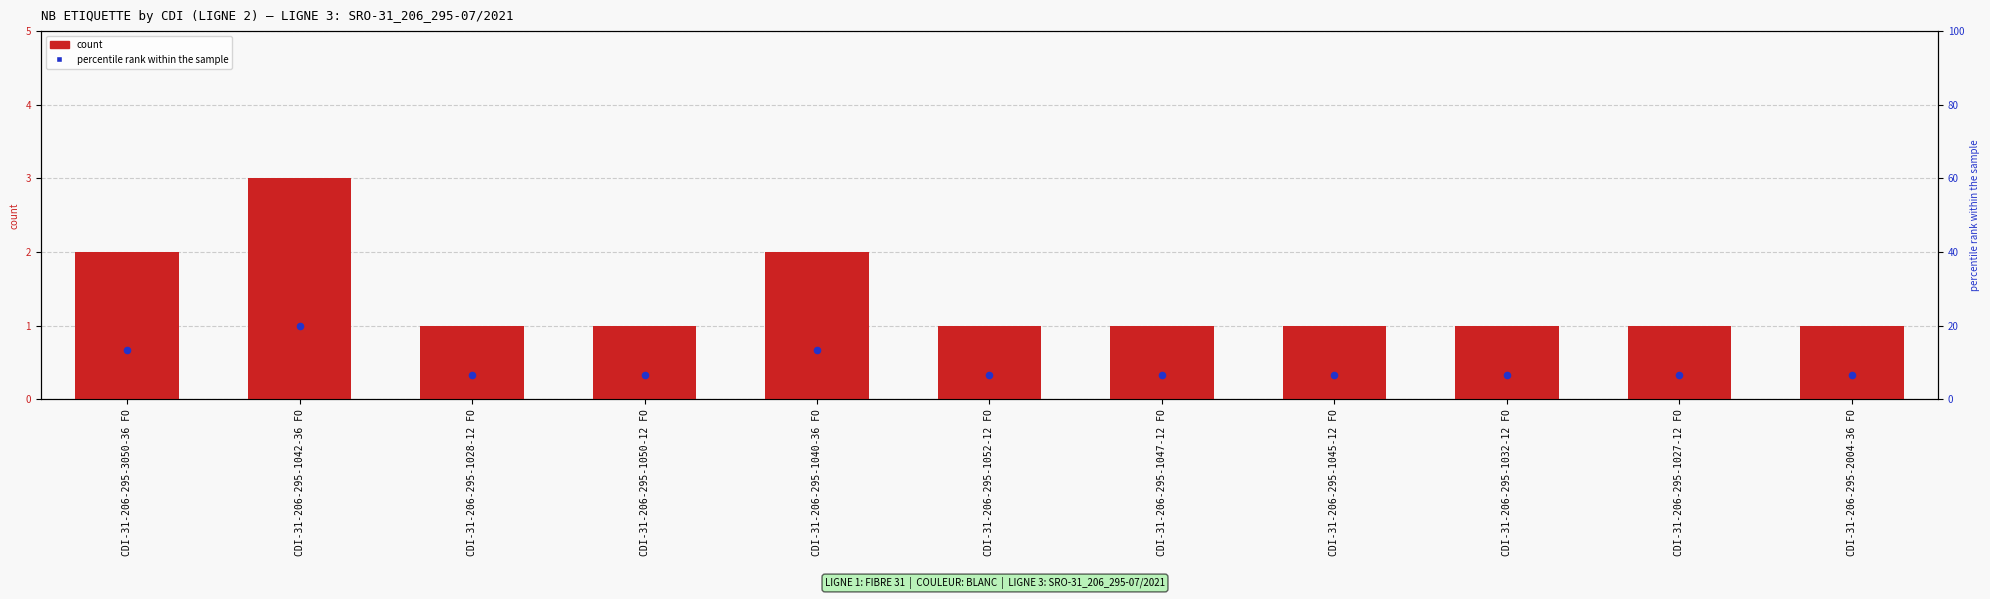

Which series contains the highest Y value?

percentile rank within the sample